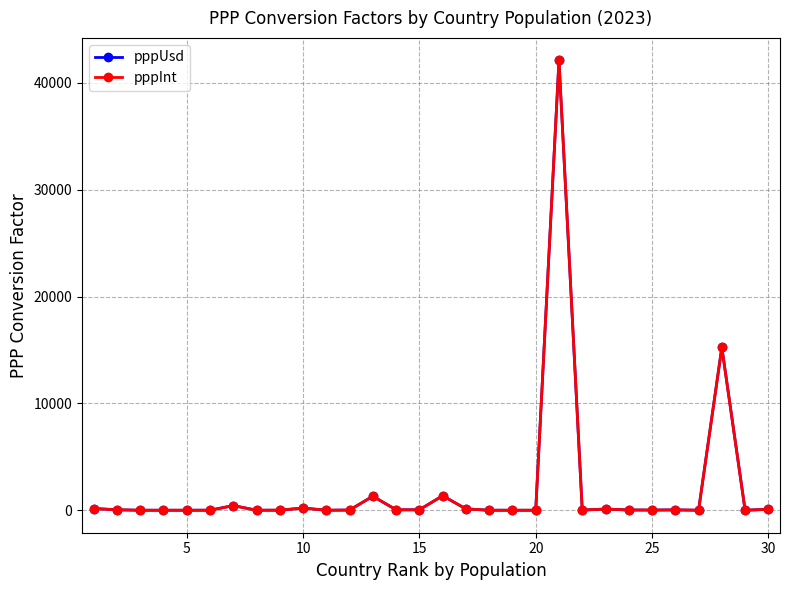

What is the maximum value shown in the chart?

42105.0